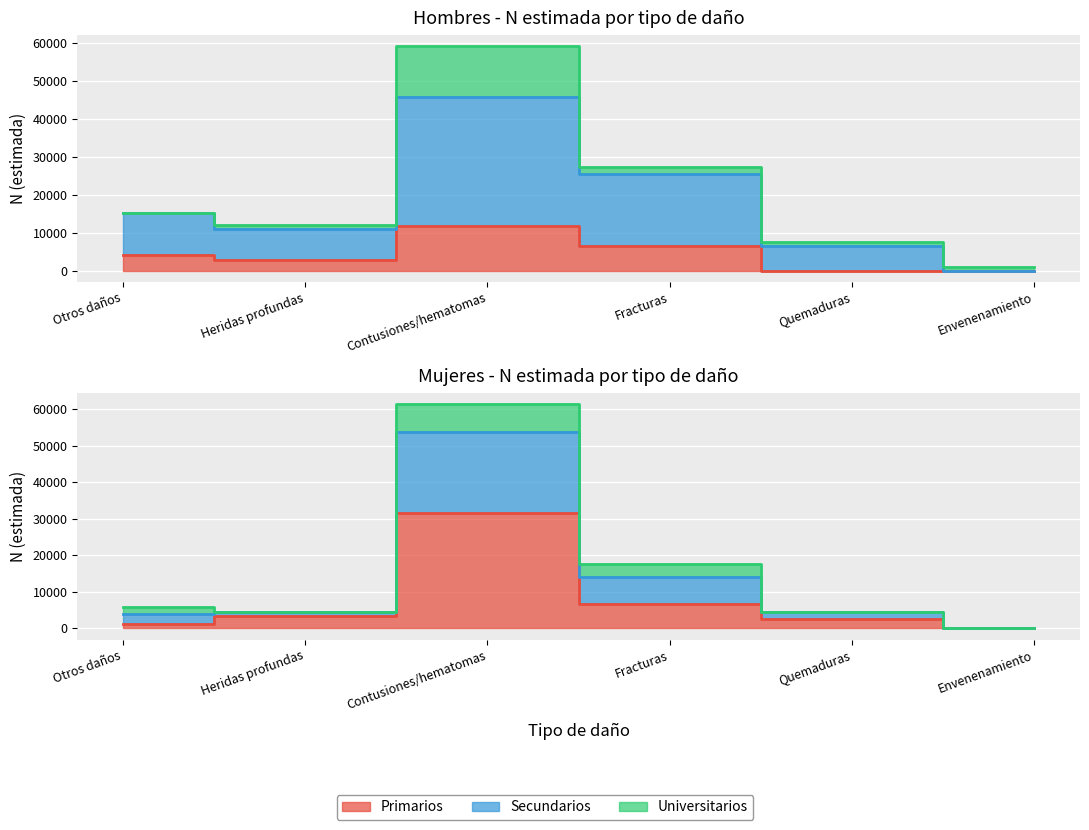

At Contusiones/hematomas, list the series in order from largest to smallest.

Secundarios Mujer N, Universitarios Mujer N, Universitarios Hombre N, Secundarios Hombre N, Primarios Mujer N, Primarios Hombre N